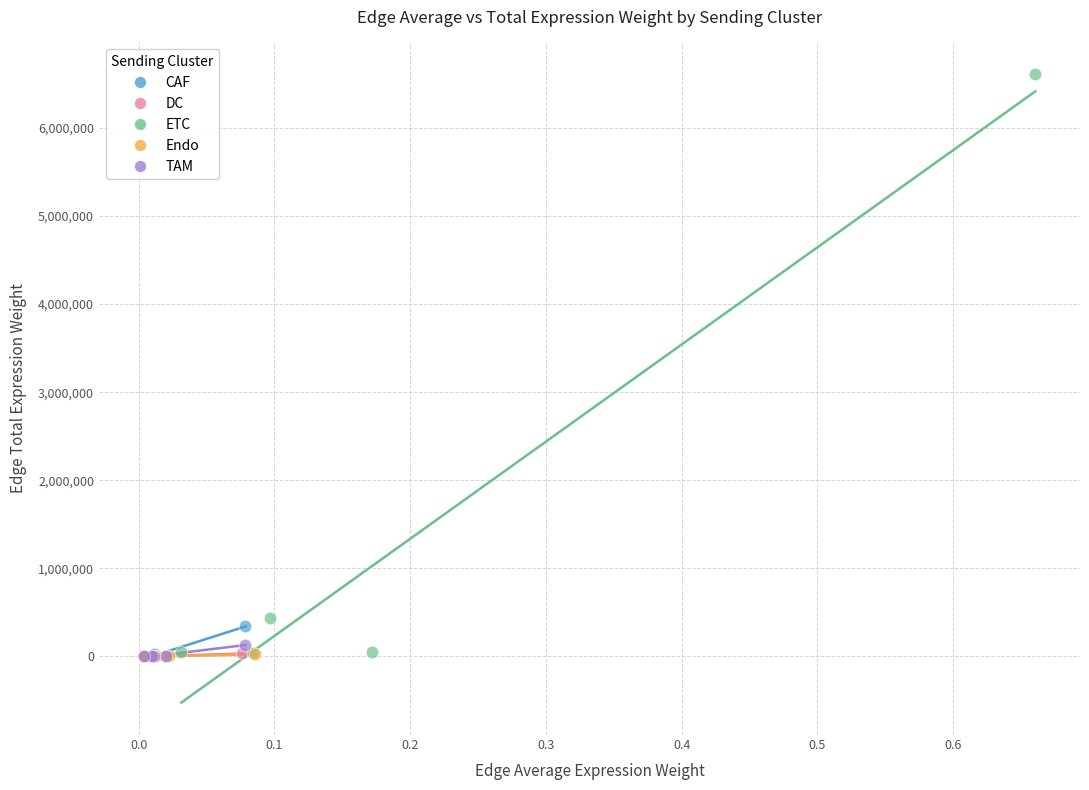

Which series reaches the maximum Y coordinate?

ETC